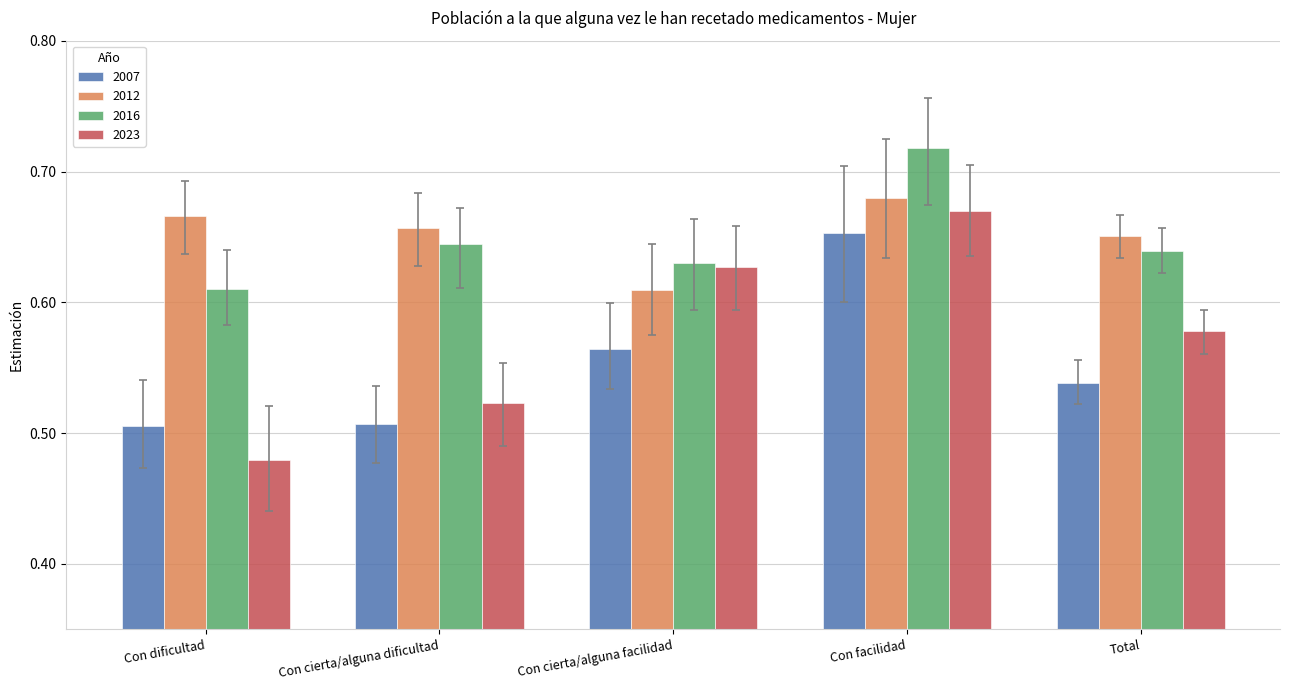

Is it true that 2016 equals 1.0 at Total?

False